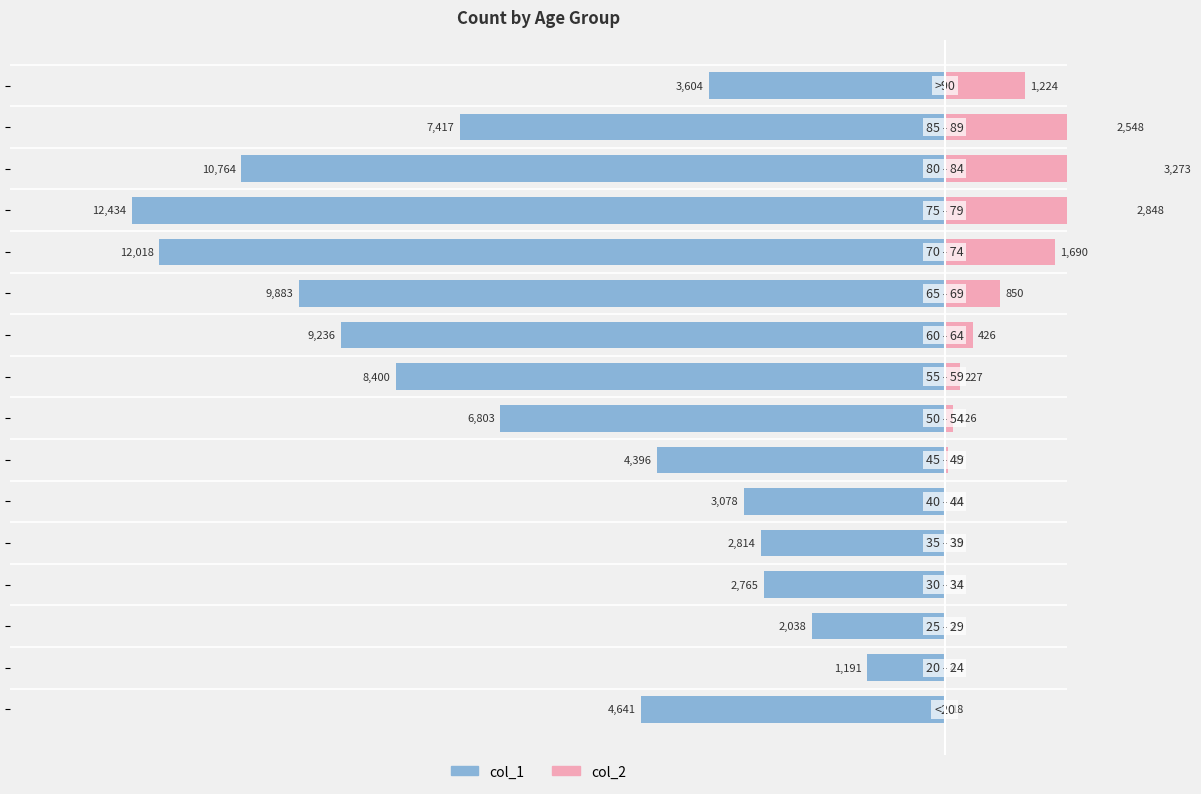

Which series has the widest spread of values?

col_1